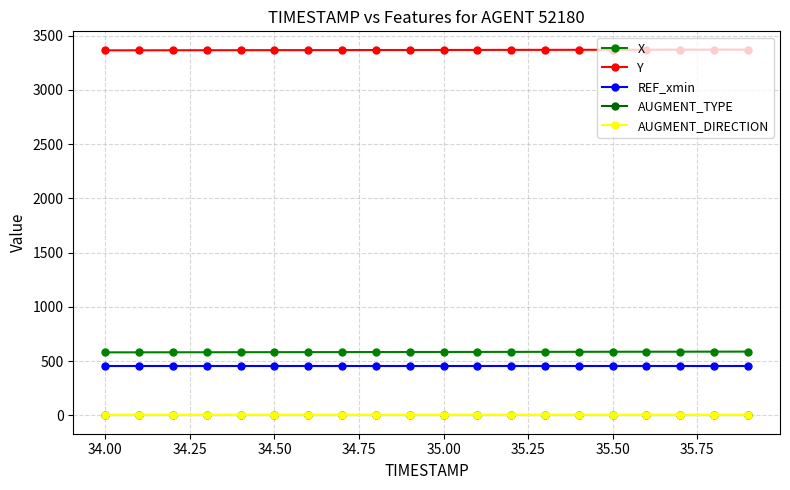

Does the chart have visible grid lines?

Yes